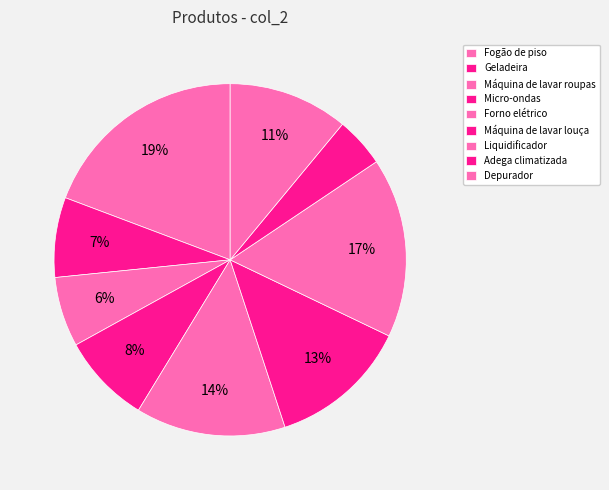

To the nearest percent, what portion does Geladeira represent?

7%